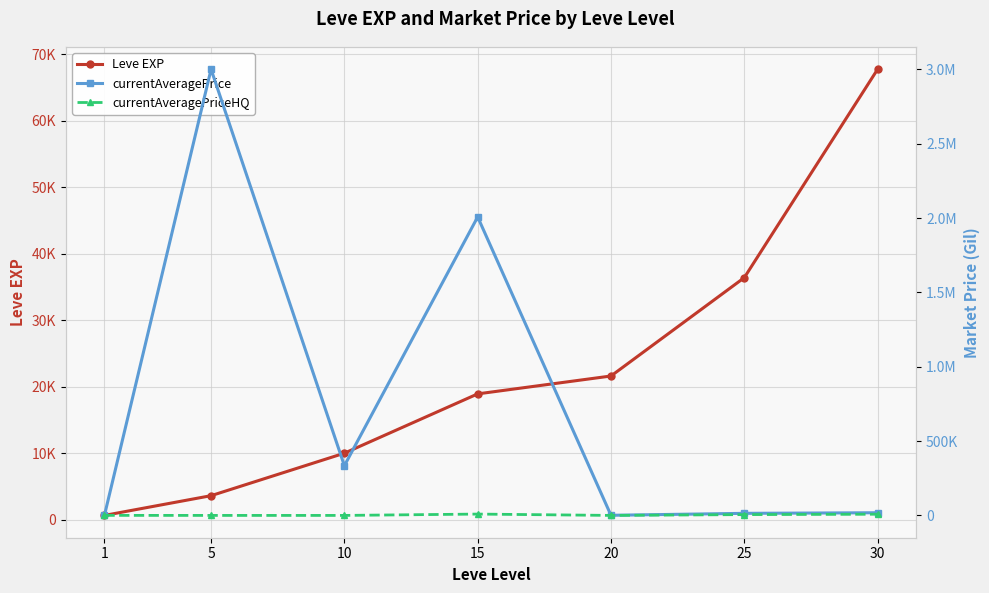

Rank the series by their maximum value, from lowest to highest.

currentAveragePriceHQ, Leve EXP, currentAveragePrice